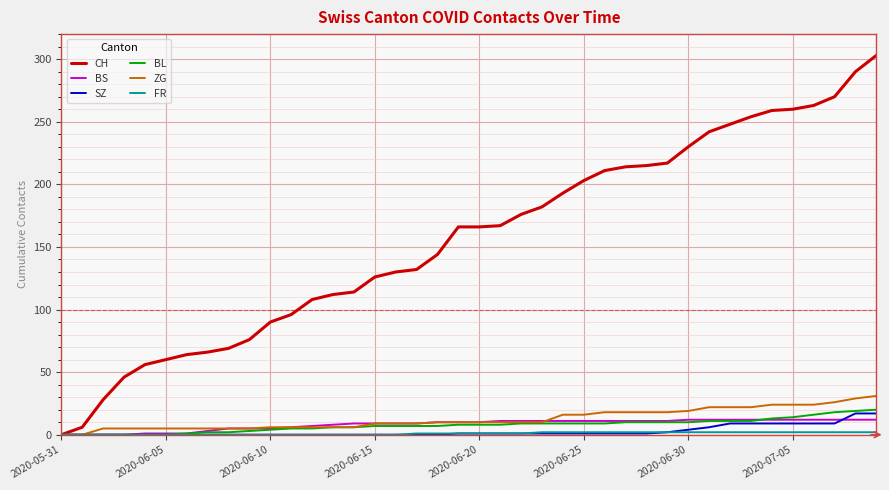

What is the greatest value displayed?

303